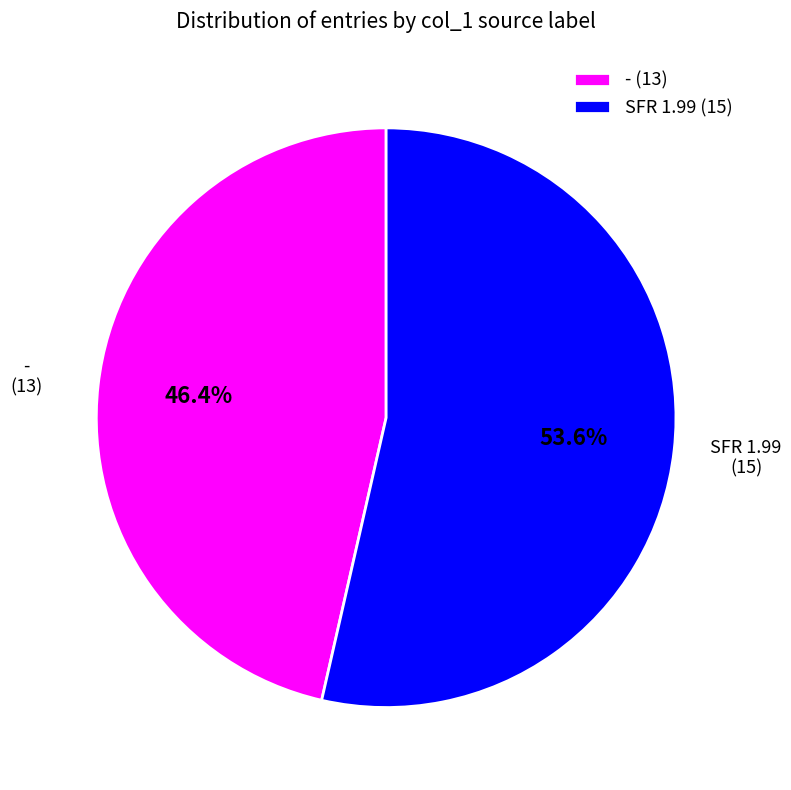

Rank the categories by value from lowest to highest.

- (13), SFR 1.99 (15)